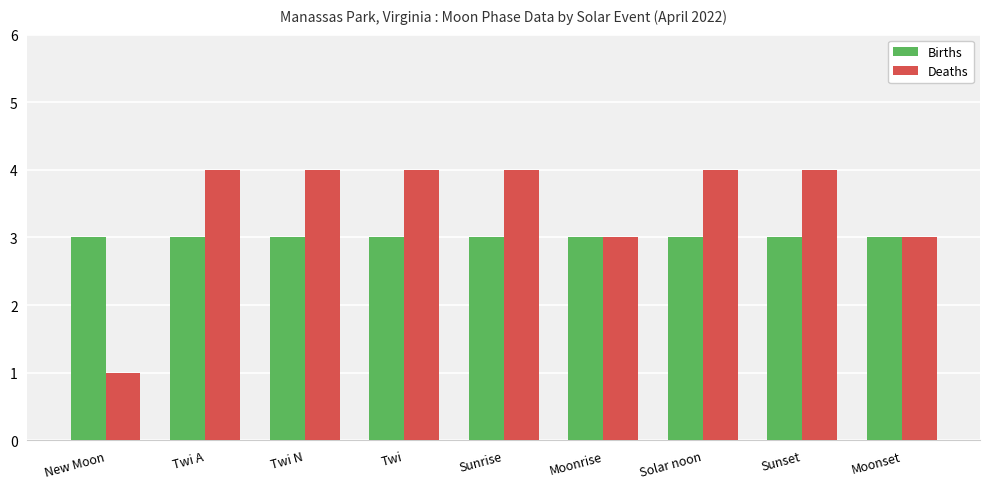

Rank the series by their average value, from highest to lowest.

Deaths, Births